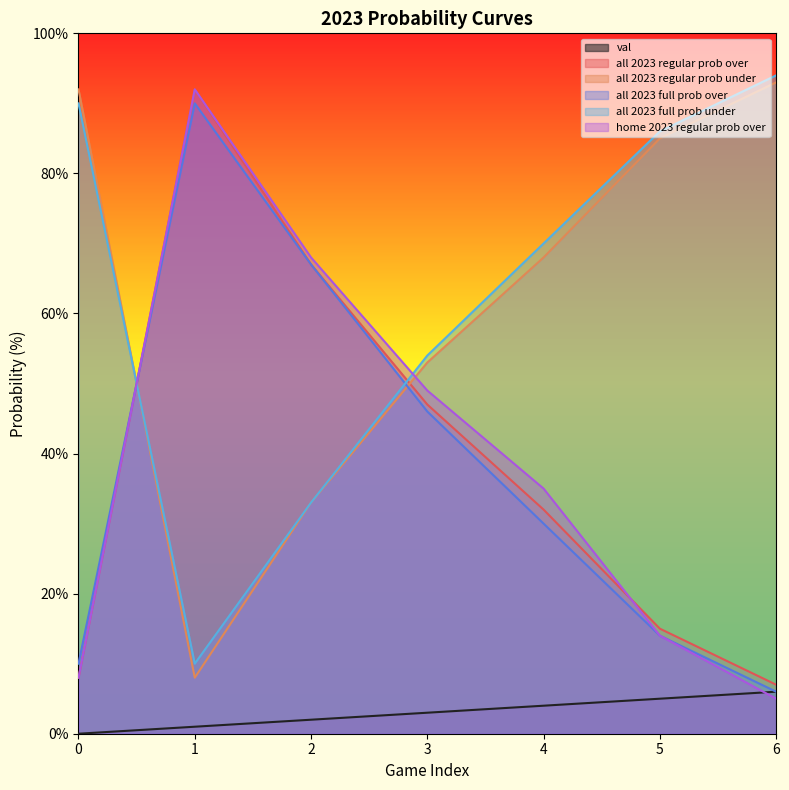

Reading right to left, extract all data points from this chart.

val: 6=6	5=5	4=4	3=3	2=2	1=1	0=0
all 2023 regular prob over: 6=7	5=15	4=32	3=47	2=67	1=92	0=8
all 2023 regular prob under: 6=93	5=85	4=68	3=53	2=33	1=8	0=92
all 2023 full prob over: 6=6	5=14	4=30	3=46	2=67	1=90	0=10
all 2023 full prob under: 6=94	5=86	4=70	3=54	2=33	1=10	0=90
home 2023 regular prob over: 6=5	5=14	4=35	3=49	2=68	1=92	0=8